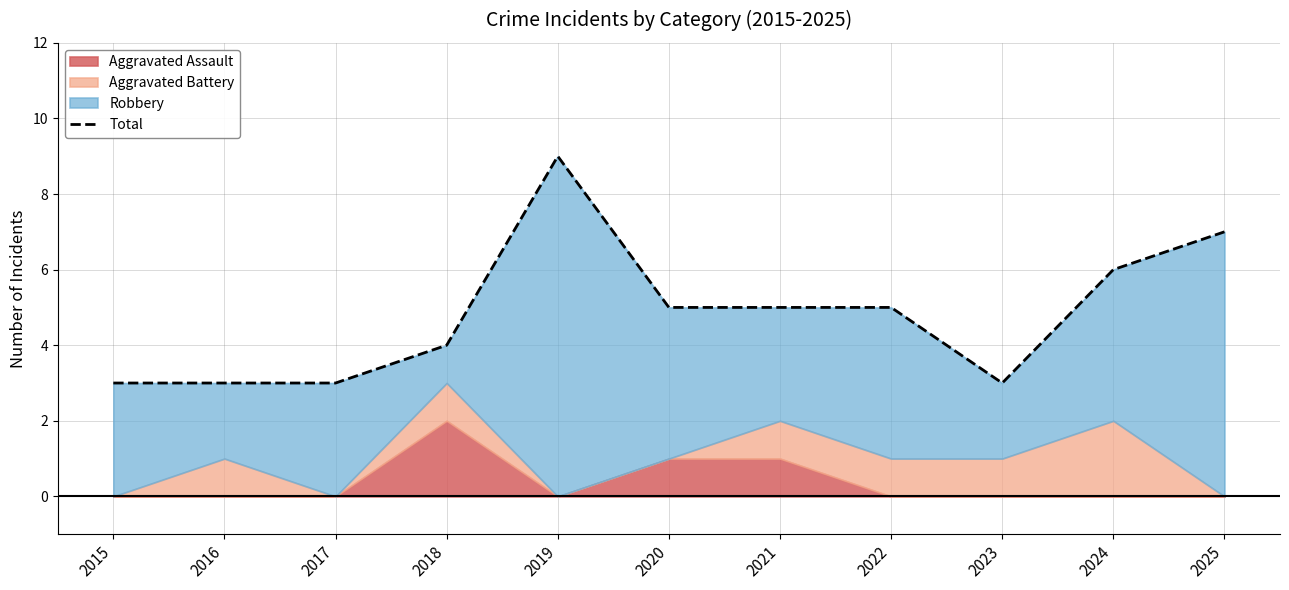

At which label is the value closest to 6?

2024